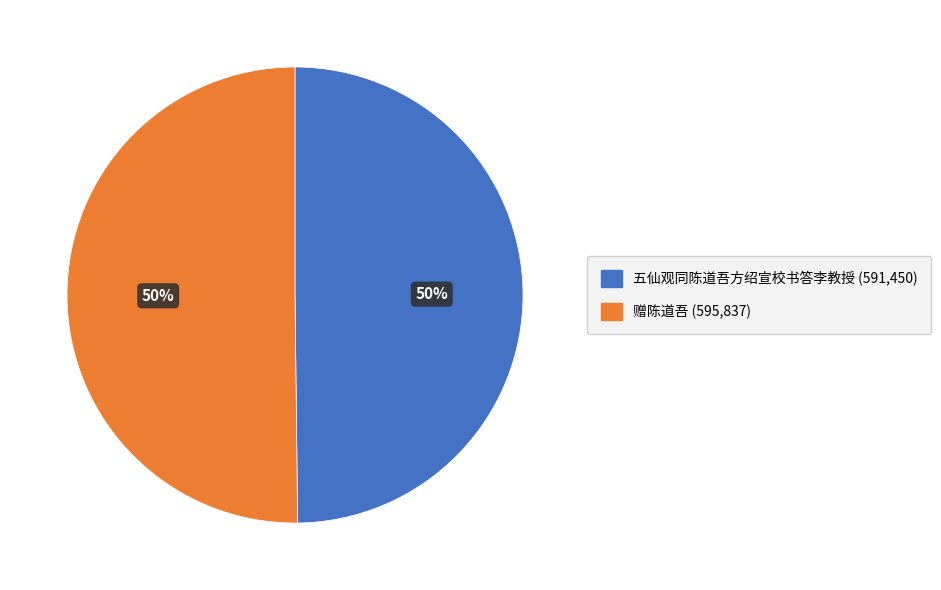

What percentage is the 赠陈道吾 slice, to the nearest percent?

50%